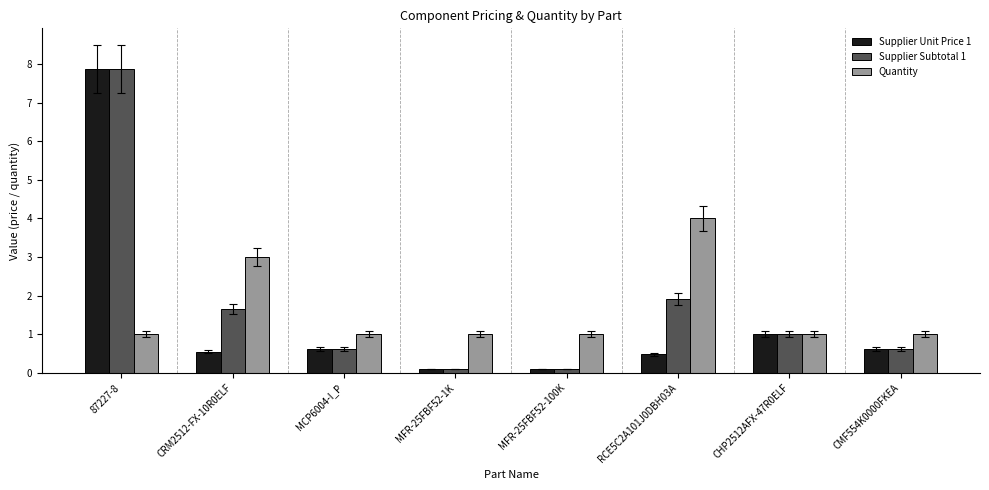

Between CRM2512-FX-10R0ELF and MFR-25FBF52-1K, which series saw the biggest shift?

Quantity